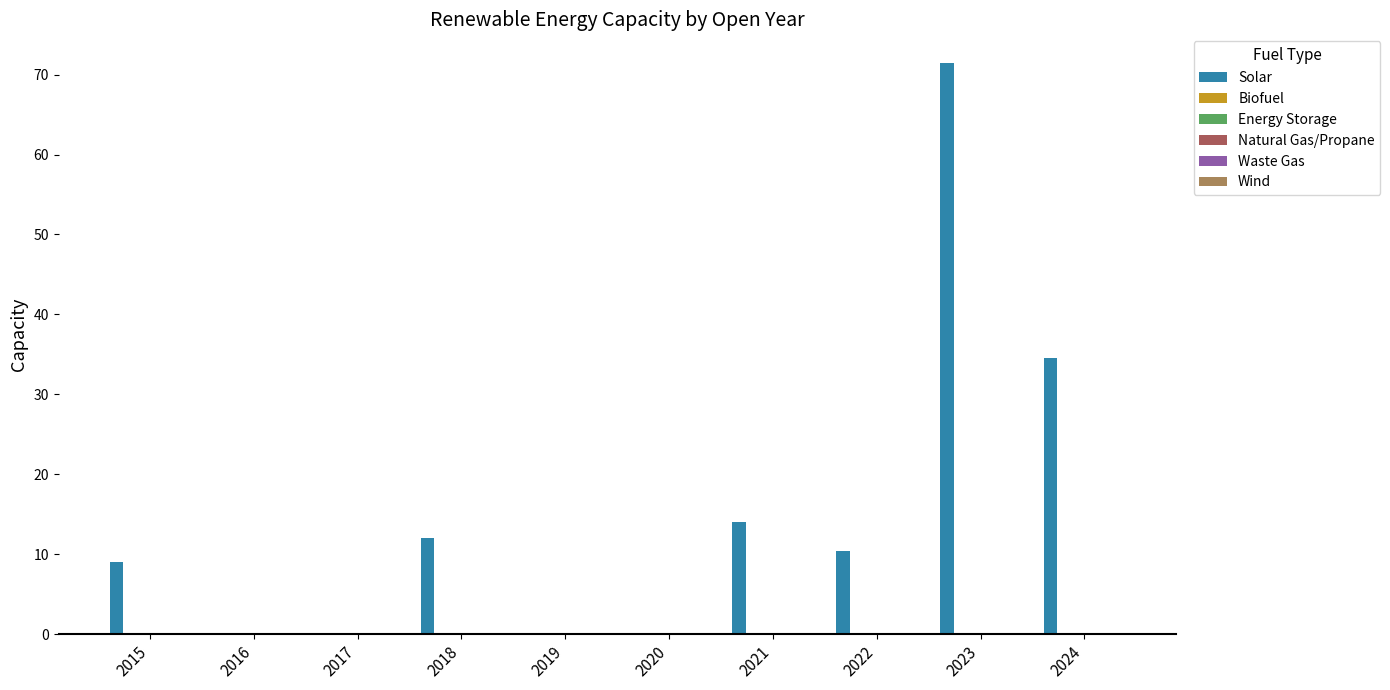

What is the sum of all values?

151.4